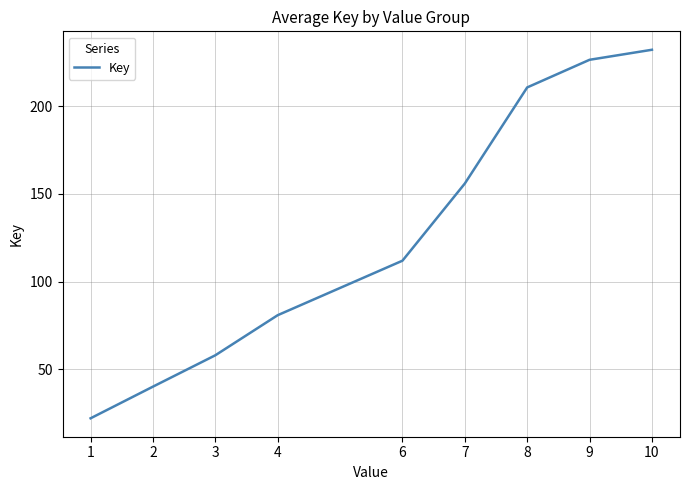

Rank the categories by value from highest to lowest.

10, 9, 8, 7, 6, 4, 3, 2, 1